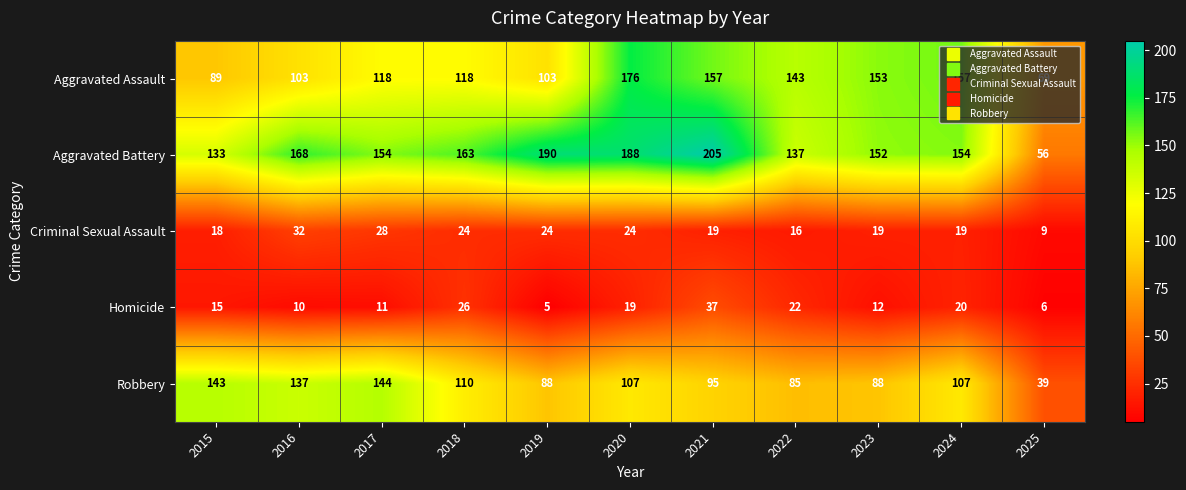

At how many categories does at least one series exceed 39?

11